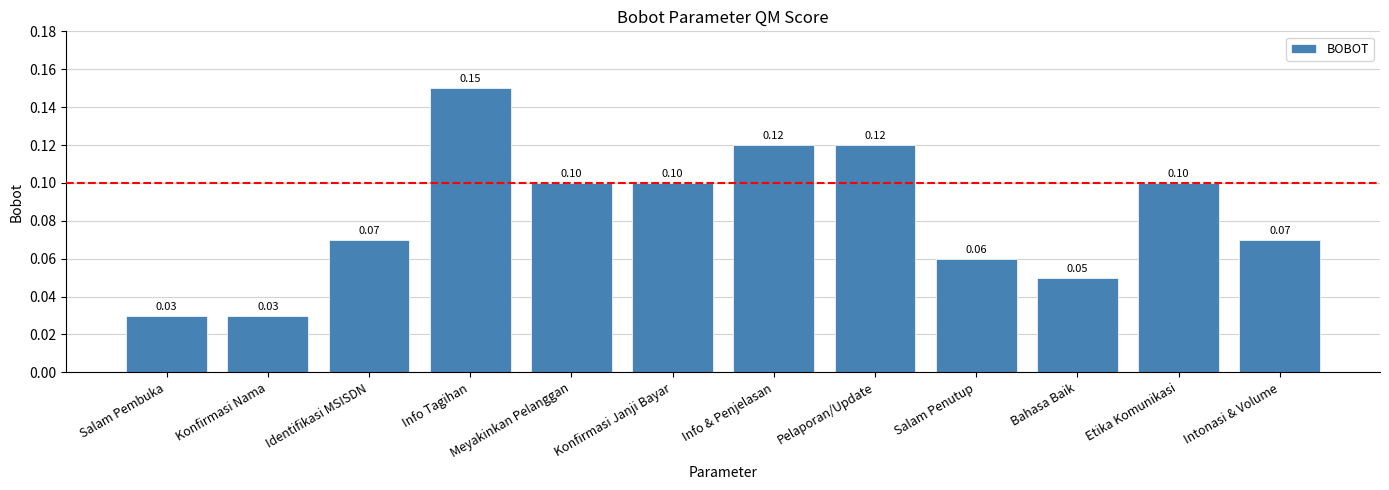

How many values are between 0 and 1?

12